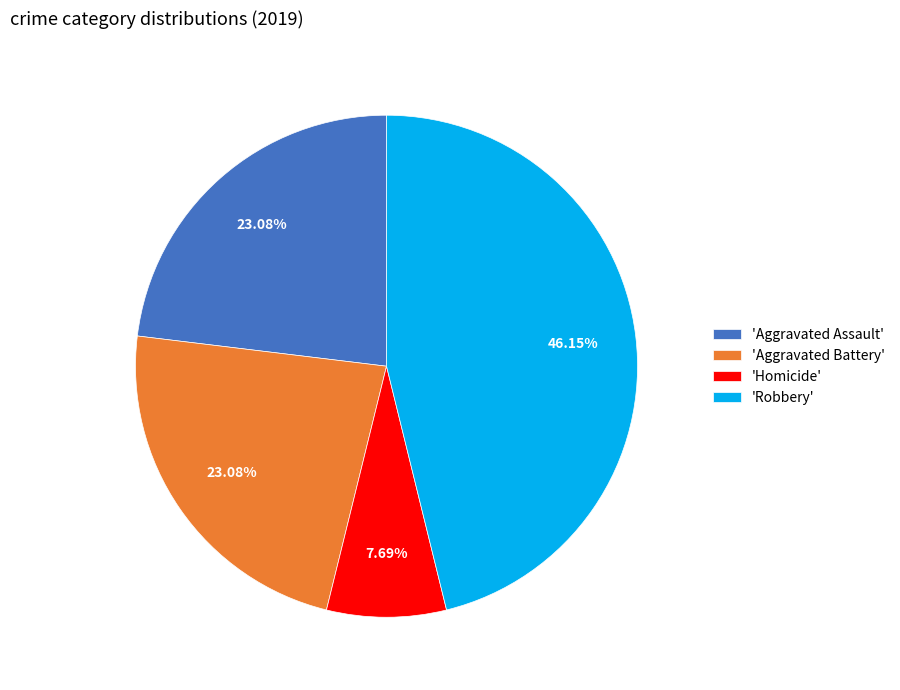

Combined, do 'Robbery' and 'Aggravated Battery' account for over 50%?

Yes